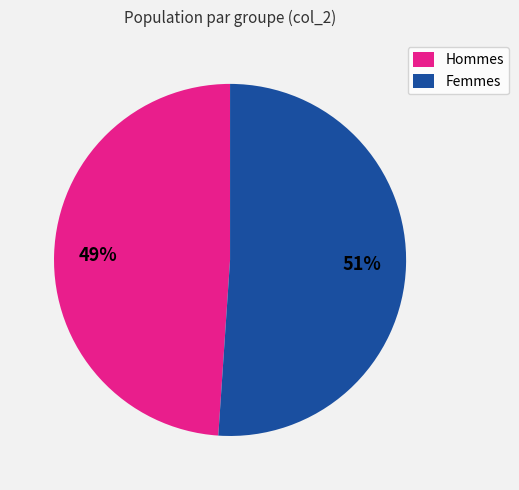

Which category has the biggest portion of the pie?

Femmes